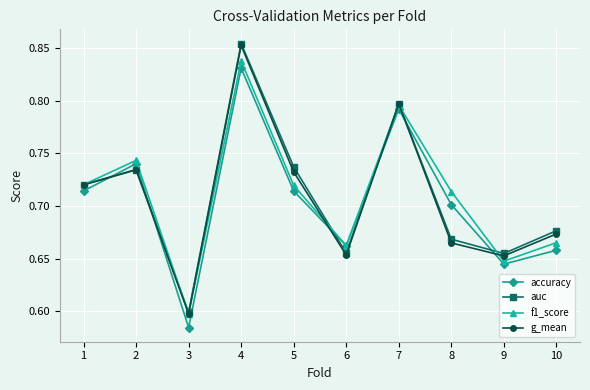

At which category does the chart reach its peak across all series?

4